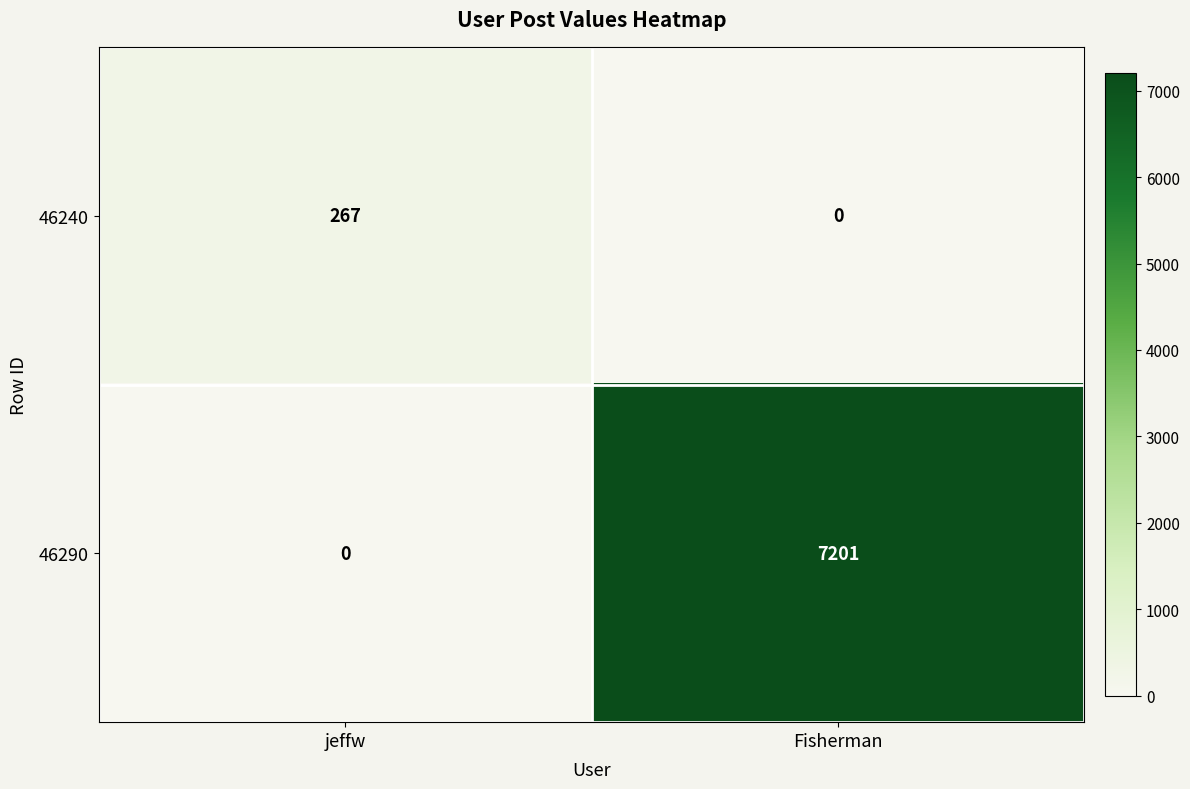

The 46290 series shows 7201 at Fisherman. True or false?

True